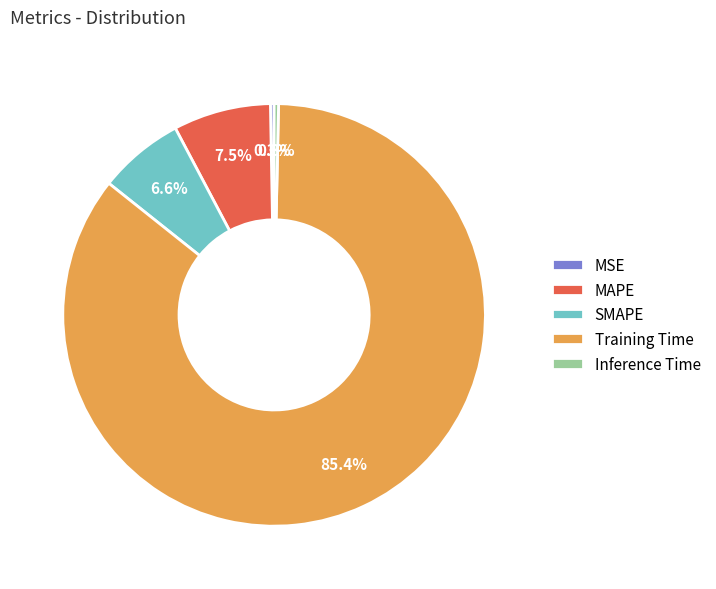

The MAPE slice represents 1% of the pie. True or false?

False